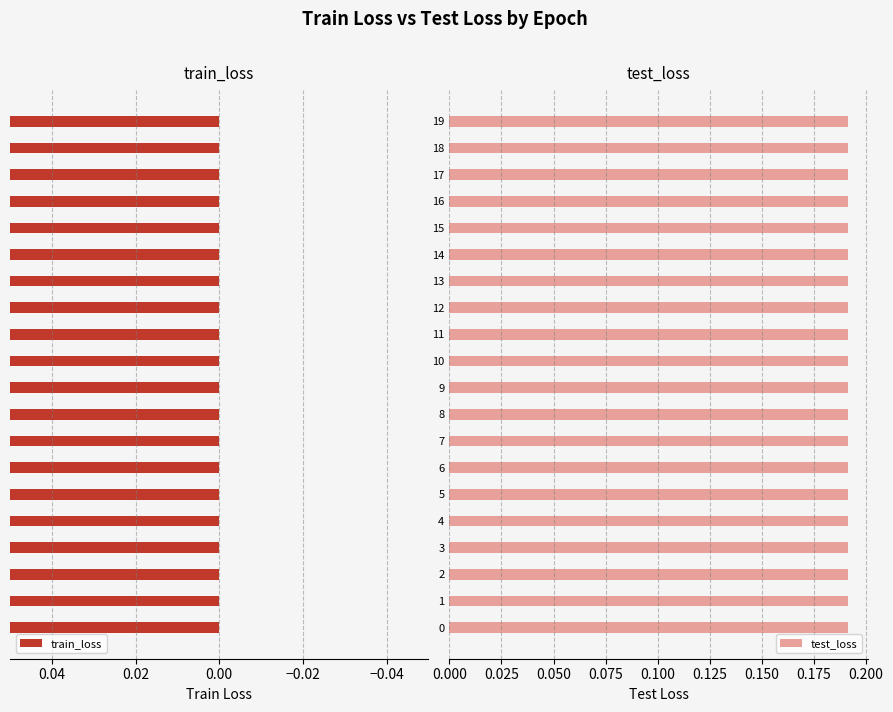

What is the maximum value for test_loss?

0.2